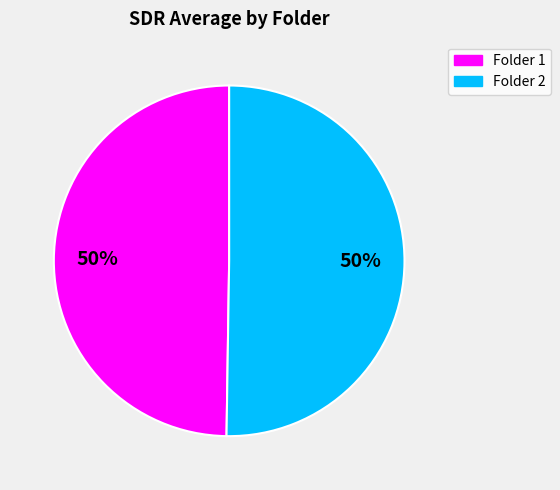

The Folder 2 slice represents 50% of the pie. True or false?

True